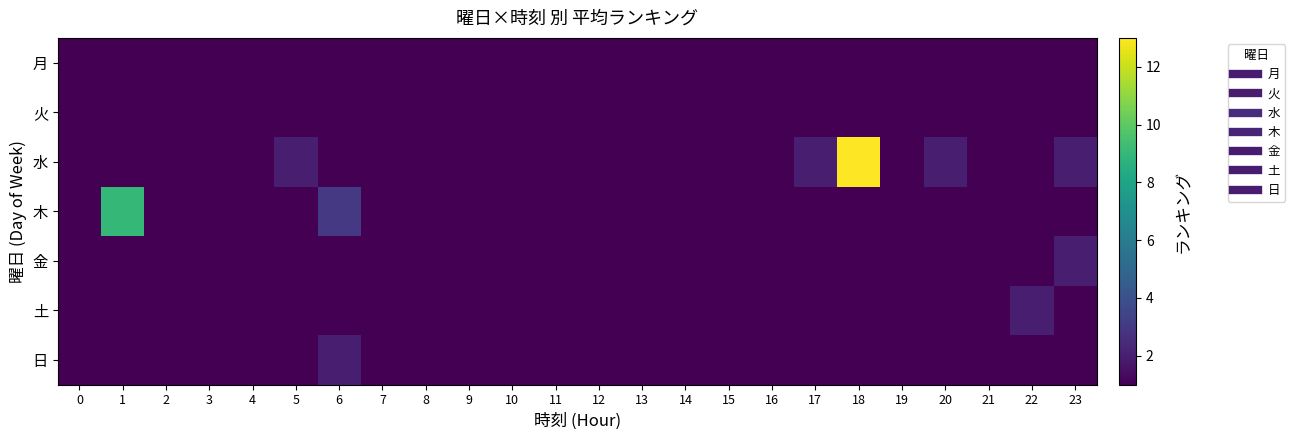

Reading left to right, extract all data points from this chart.

row_0: 0=1	1=1	2=1	3=1	4=1	5=1	6=1	7=1	8=1	9=1	10=1	11=1	12=1	13=1	14=1	15=1	16=1	17=1	18=1	19=1	20=1	21=1	22=1	23=1
row_1: 0=1	1=1	2=1	3=1	4=1	5=1	6=1	7=1	8=1	9=1	10=1	11=1	12=1	13=1	14=1	15=1	16=1	17=1	18=1	19=1	20=1	21=1	22=1	23=1
row_2: 0=1	1=1	2=1	3=1	4=1	5=2	6=1	7=1	8=1	9=1	10=1	11=1	12=1	13=1	14=1	15=1	16=1	17=2	18=13	19=1	20=2	21=1	22=1	23=2
row_3: 0=1	1=9	2=1	3=1	4=1	5=1	6=3	7=1	8=1	9=1	10=1	11=1	12=1	13=1	14=1	15=1	16=1	17=1	18=1	19=1	20=1	21=1	22=1	23=1
row_4: 0=1	1=1	2=1	3=1	4=1	5=1	6=1	7=1	8=1	9=1	10=1	11=1	12=1	13=1	14=1	15=1	16=1	17=1	18=1	19=1	20=1	21=1	22=1	23=2
row_5: 0=1	1=1	2=1	3=1	4=1	5=1	6=1	7=1	8=1	9=1	10=1	11=1	12=1	13=1	14=1	15=1	16=1	17=1	18=1	19=1	20=1	21=1	22=2	23=1
row_6: 0=1	1=1	2=1	3=1	4=1	5=1	6=2	7=1	8=1	9=1	10=1	11=1	12=1	13=1	14=1	15=1	16=1	17=1	18=1	19=1	20=1	21=1	22=1	23=1